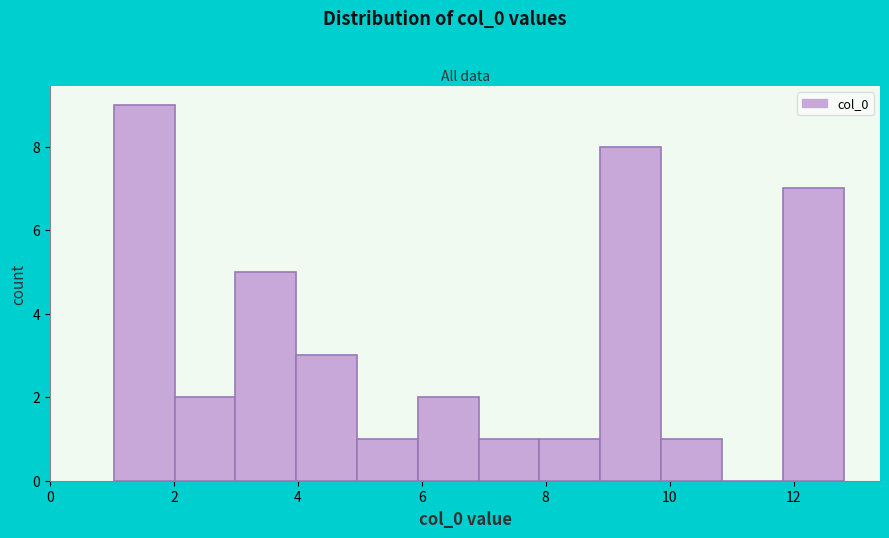

What is the height of the bar covering 2.0 to 3.0 on the x-axis? Neither the bar edges nor the heights are printed on the chart, so give them approximately, as read against the axes.

2